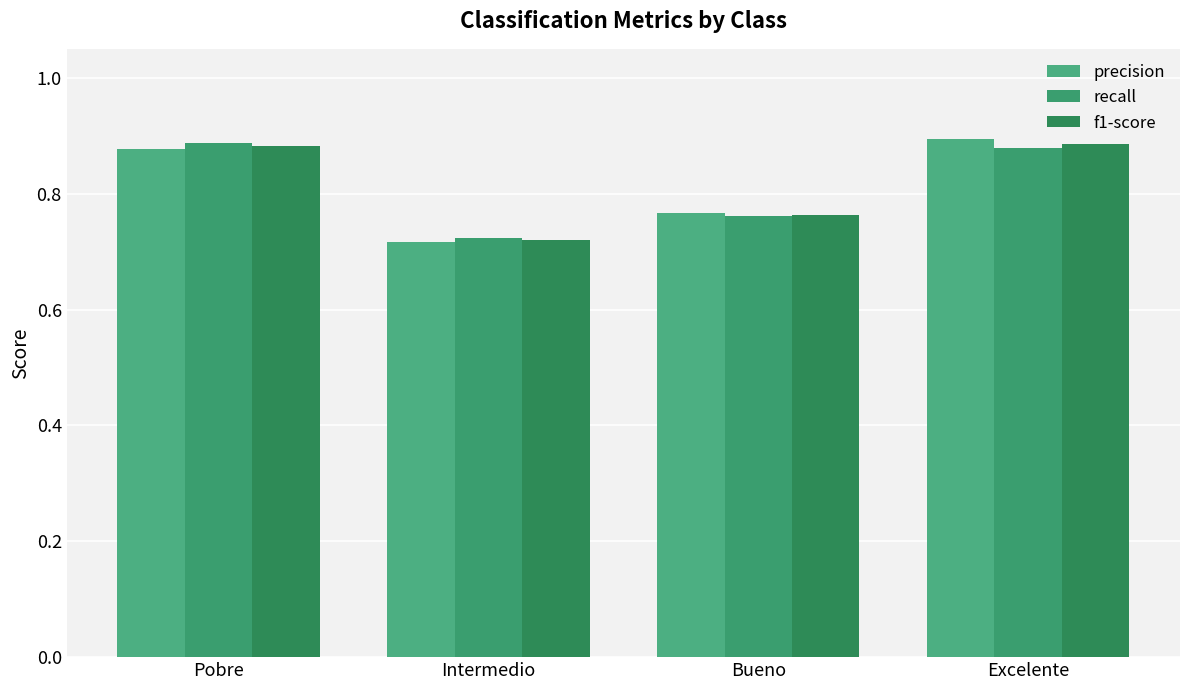

Where is f1-score nearest to the value 0?

Intermedio